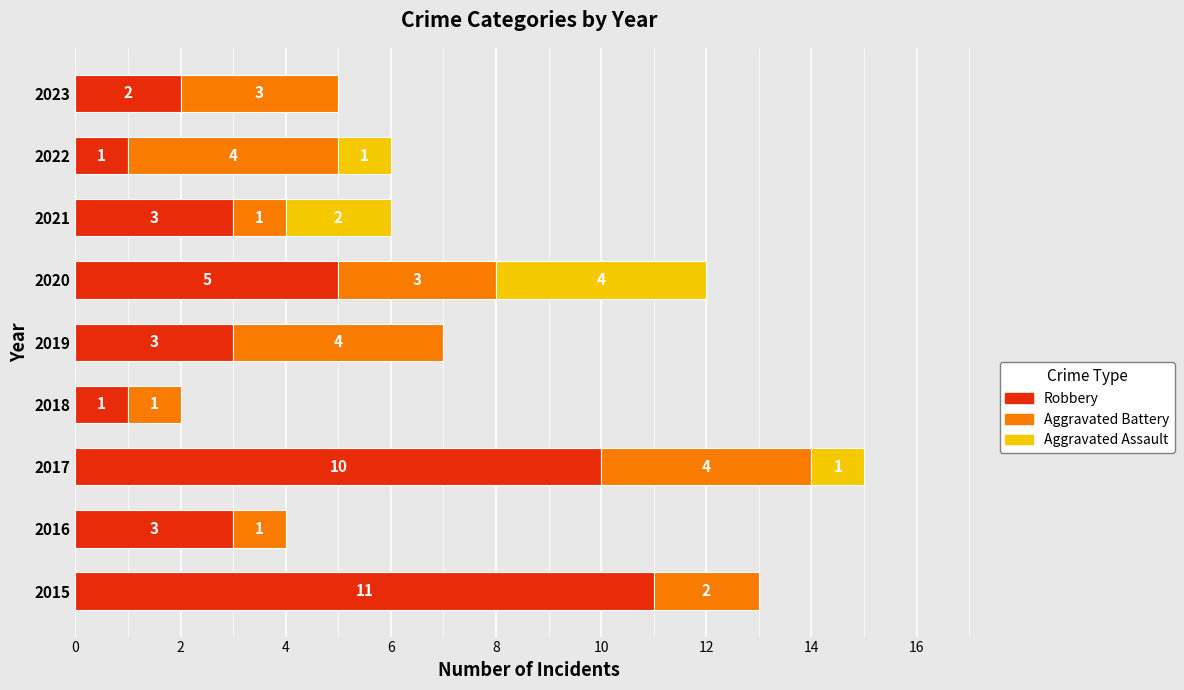

What is the sum of the Robbery values at 2018 and 2016?

4